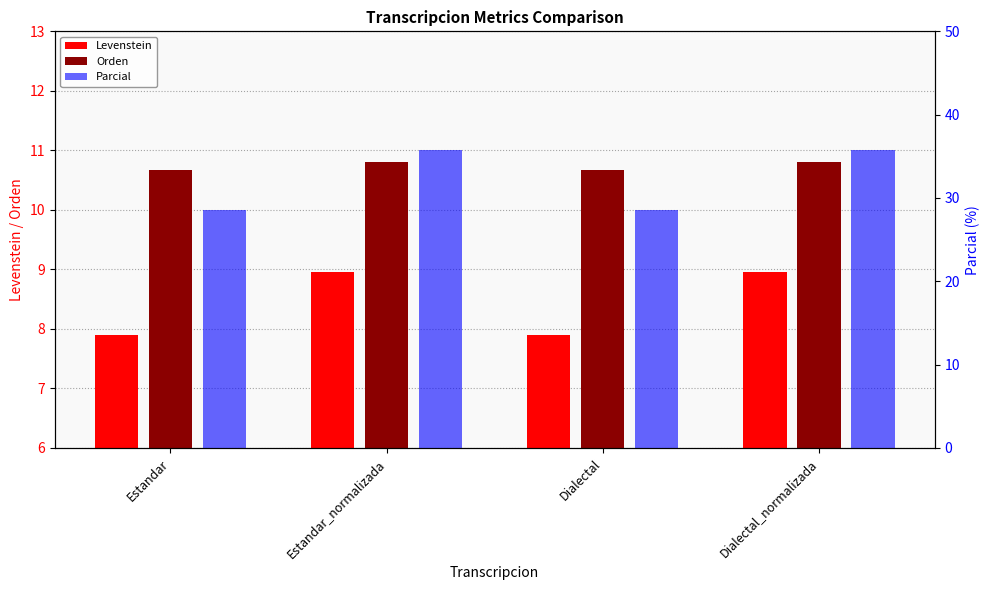

Is it true that Levenstein equals 7.9 at Dialectal?

True